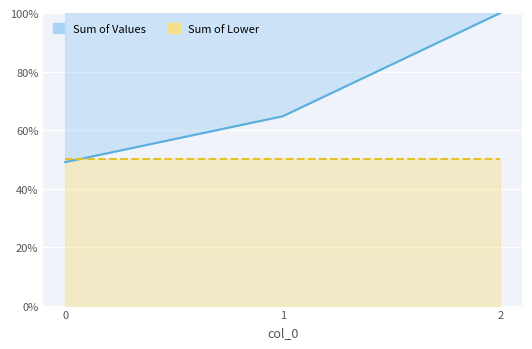

Rank the categories by value from lowest to highest.

0, 1, 2